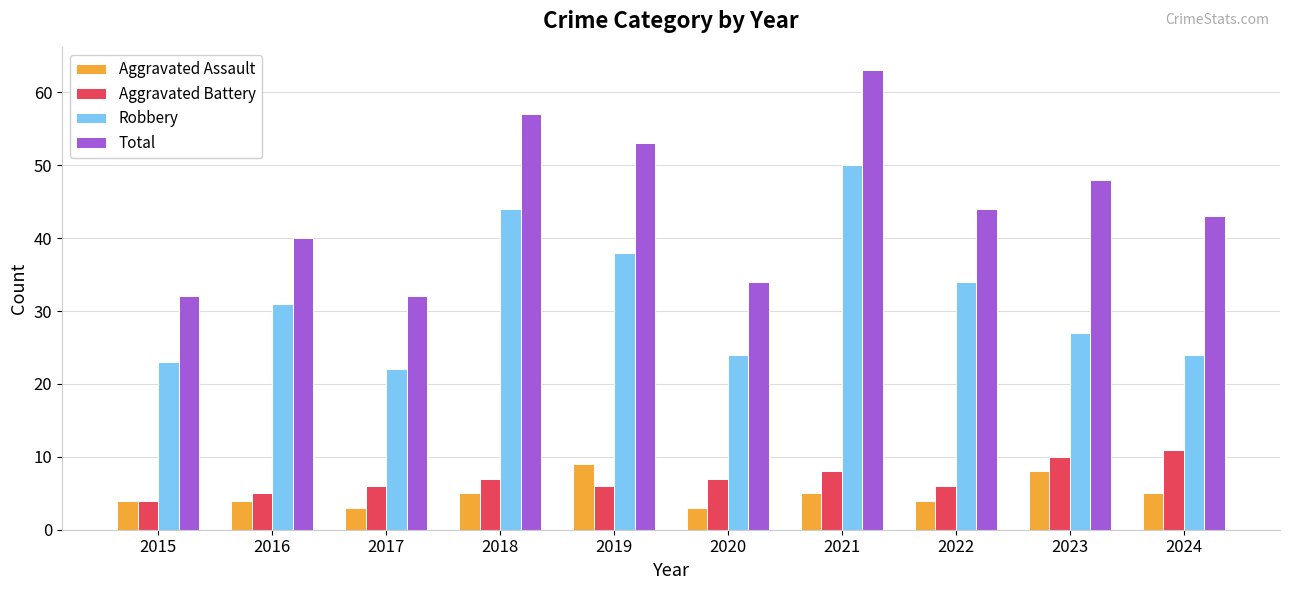

What is the average value of the Robbery series?

32